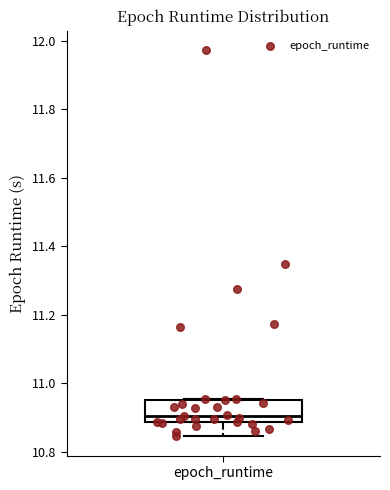

Where does the lower whisker of the box for epoch_runtime end on the y-axis? The values are not printed on the chart, so give them approximately, as read against the axis.

10.84